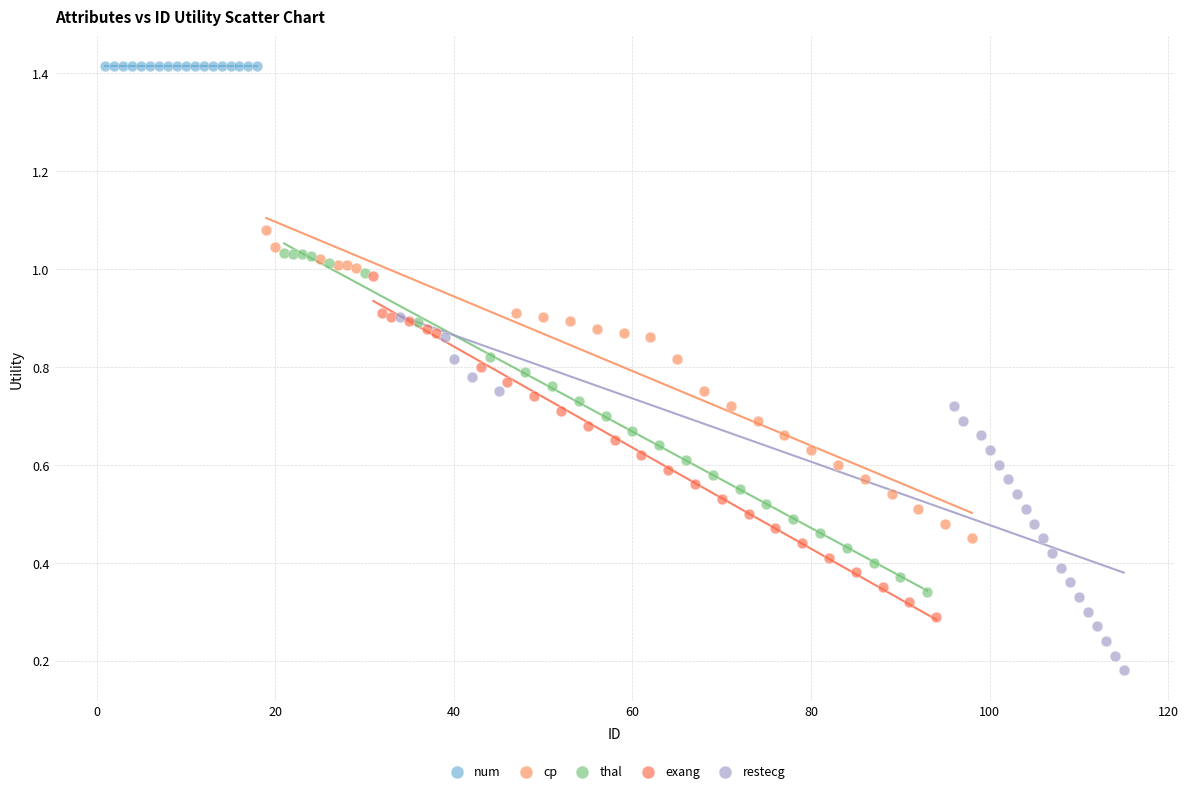

Which series contains the lowest Y value?

restecg